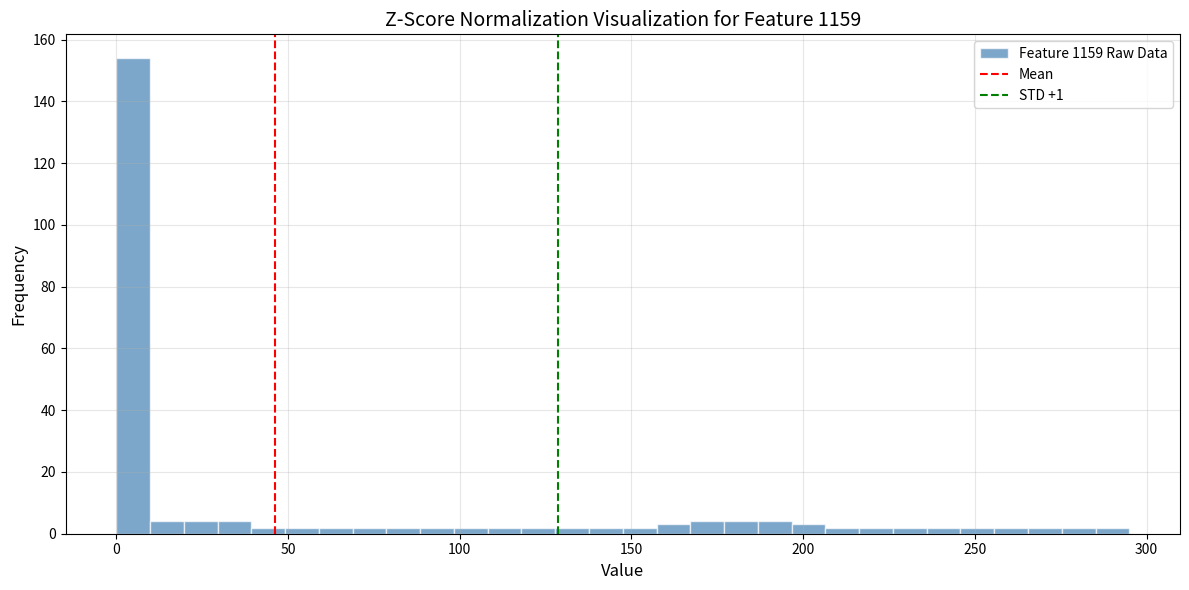

Around what value on the x-axis is the tallest bar? Give the approximate position of its centre, as read against the axis.

5